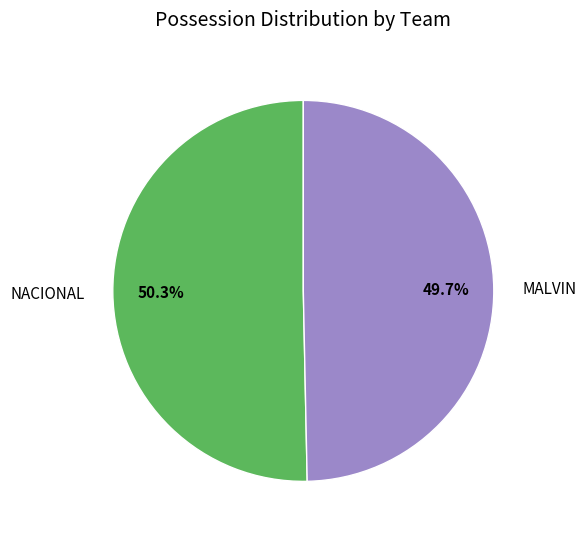

Is it true that MALVIN is 62% of the pie?

False